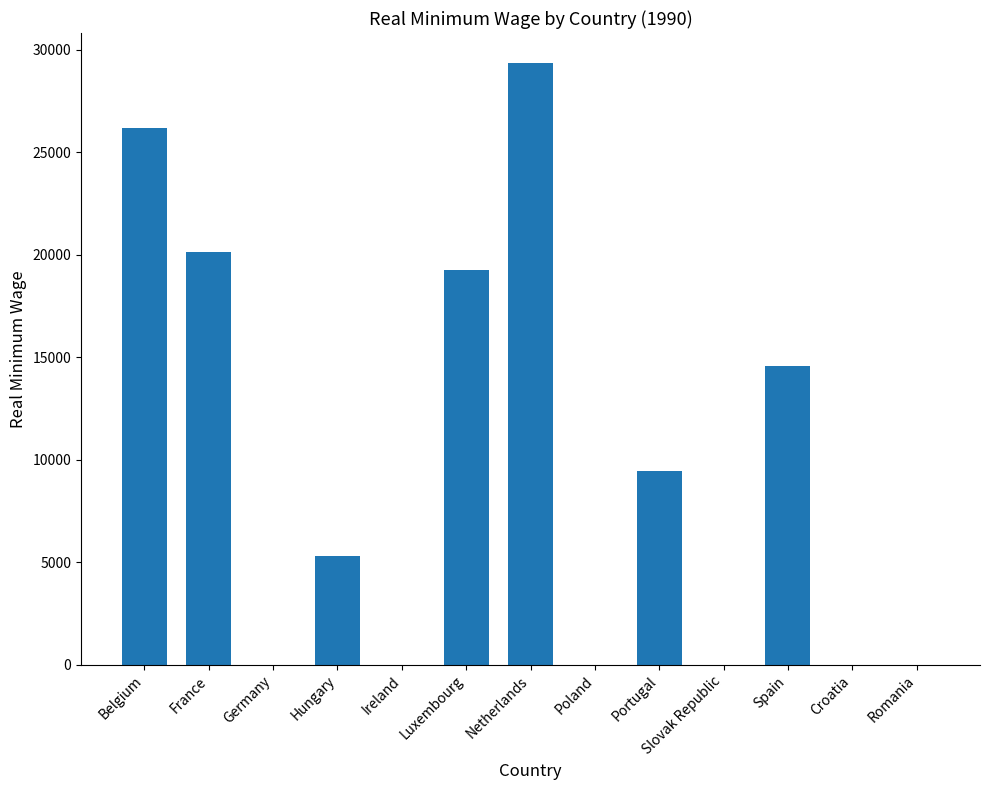

Read the value at Hungary.

5291.9